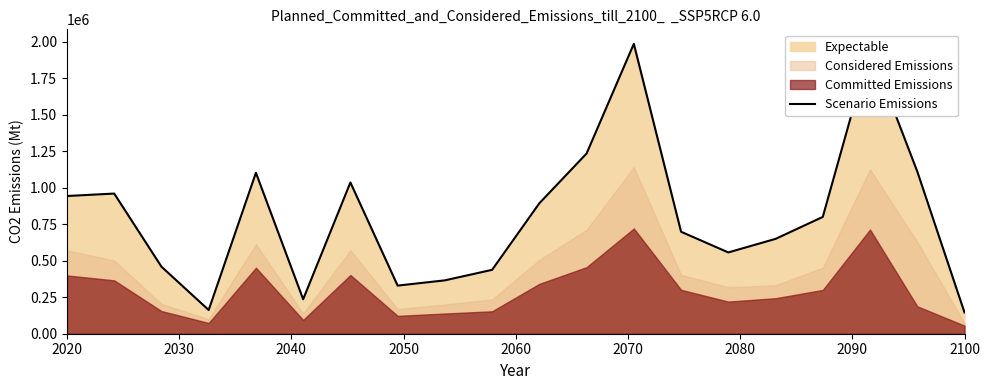

What is the highest value of the Scenario Emissions series?

1985600